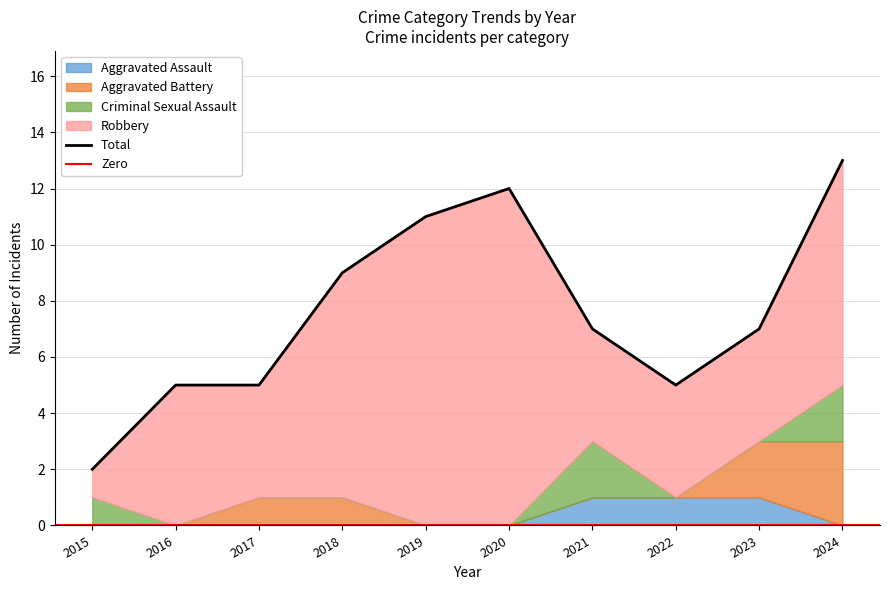

Does the chart have visible grid lines?

Yes